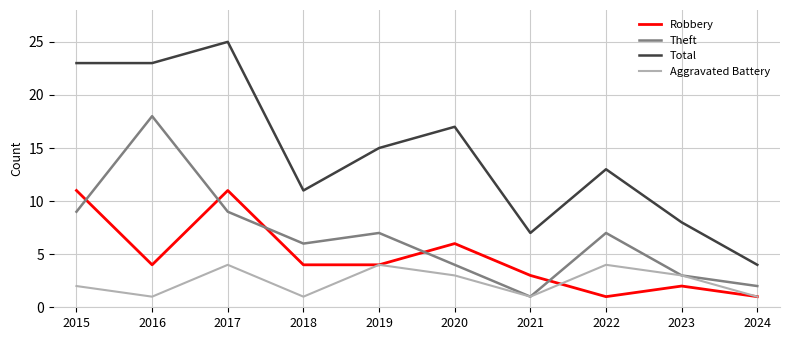

The Aggravated Battery series shows 0 at 2021. True or false?

False